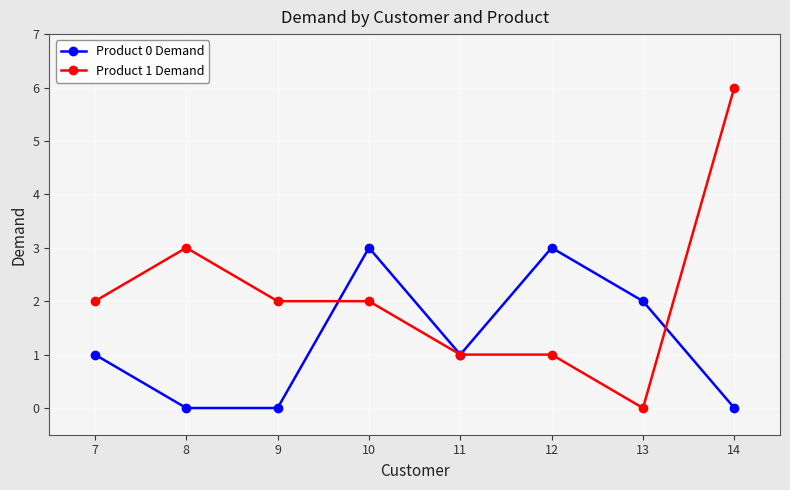

Which series has the largest range (max minus min)?

Product 1 Demand